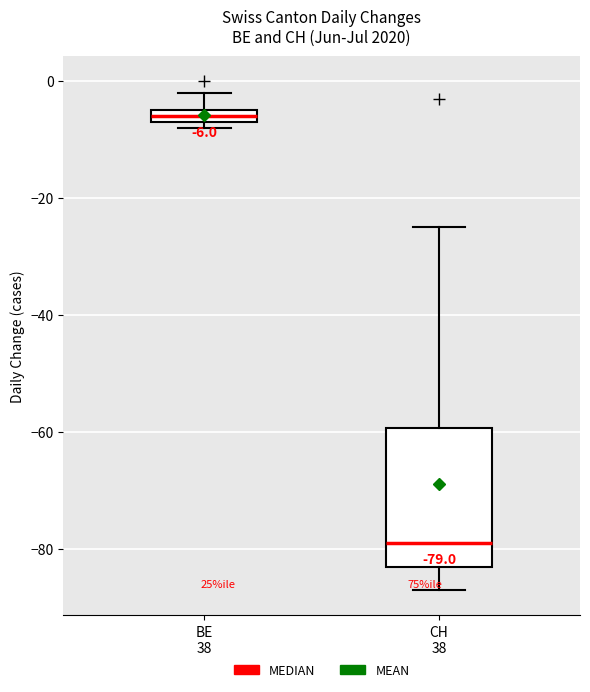

Which box is the tallest, from its lower edge to its upper edge?

CH 38